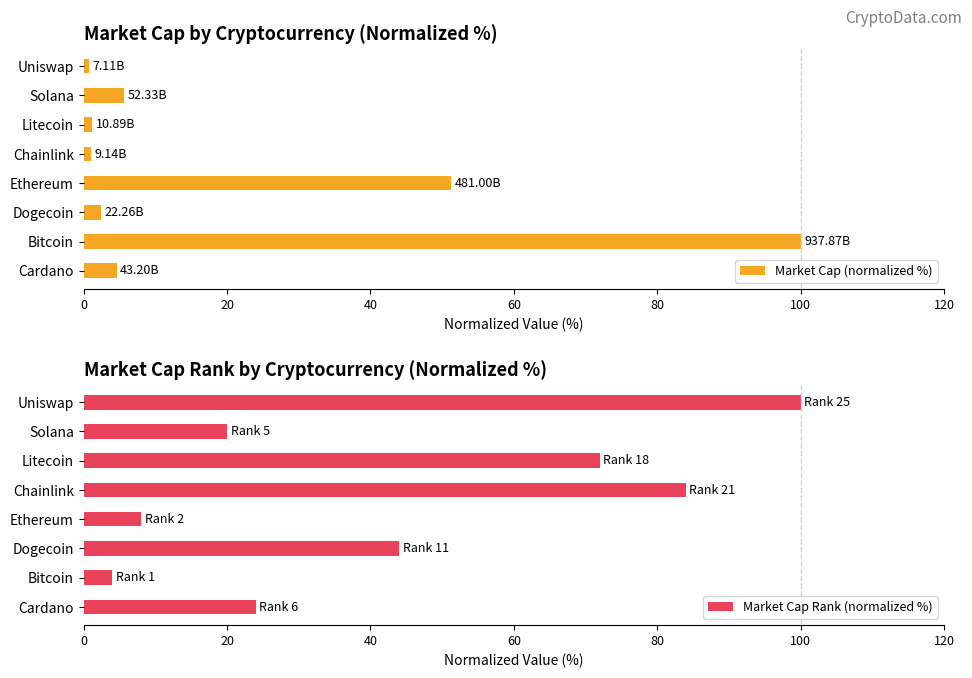

What is the lowest value of the Market Cap (normalized %) series?

0.8